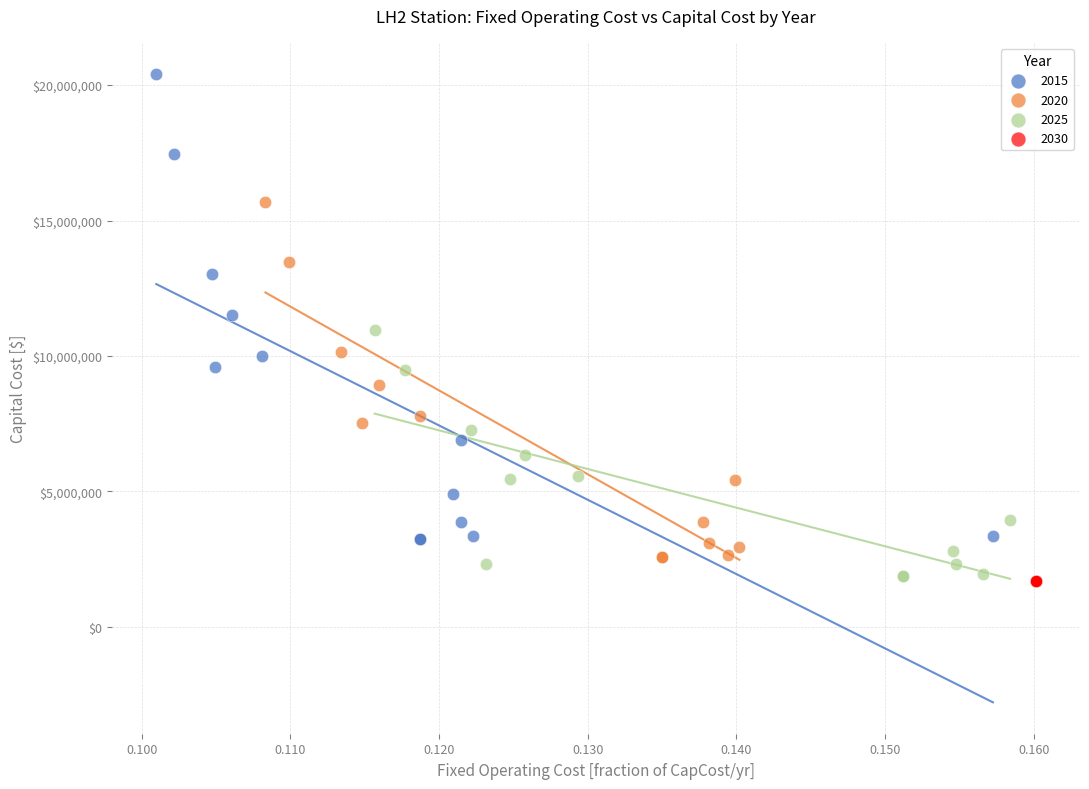

Which series reaches the maximum Y coordinate?

2015